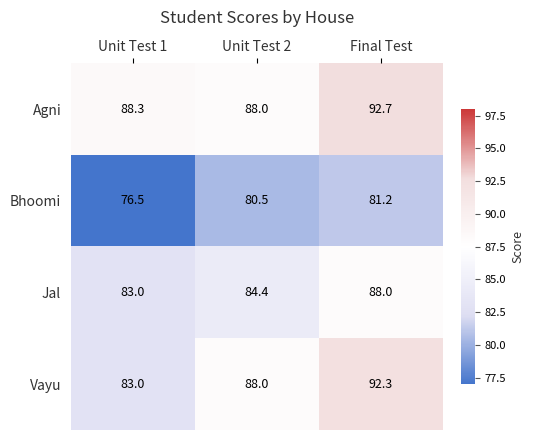

How many series are shown in this chart?

4